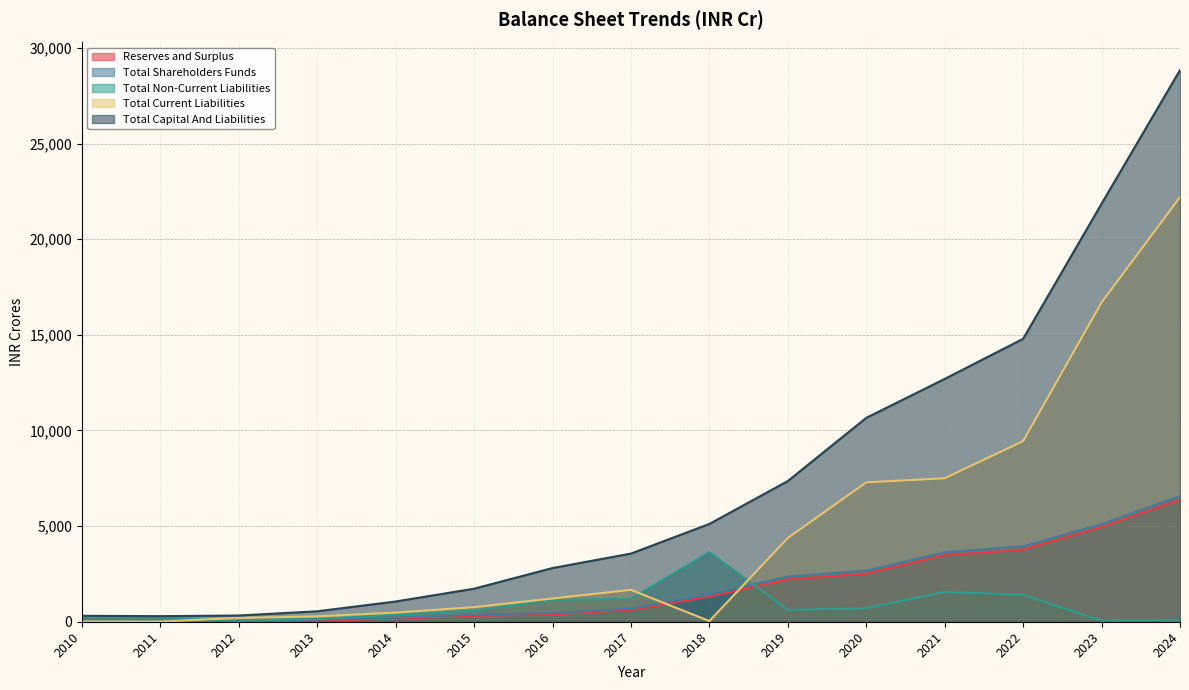

How many lines are shown in the chart?

5